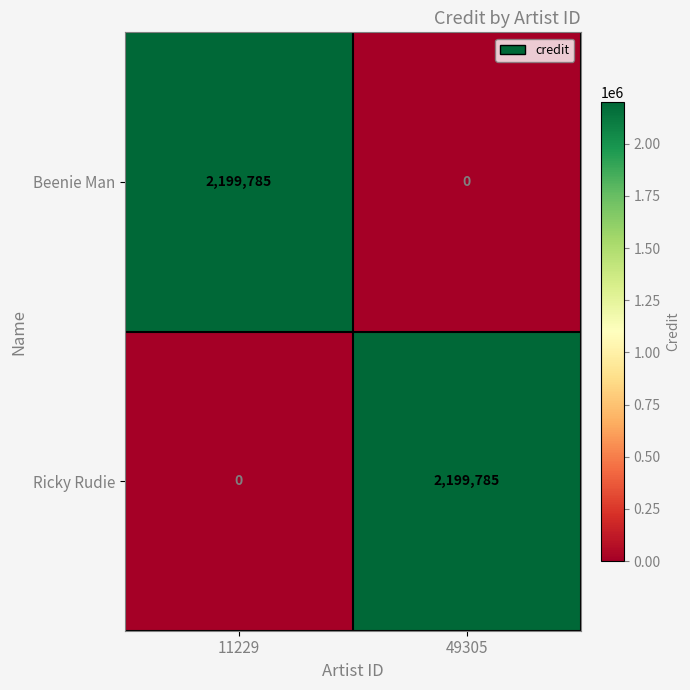

Reading left to right, what are all the values shown in this chart?

Beenie Man: 2199785	0
Ricky Rudie: 0	2199785